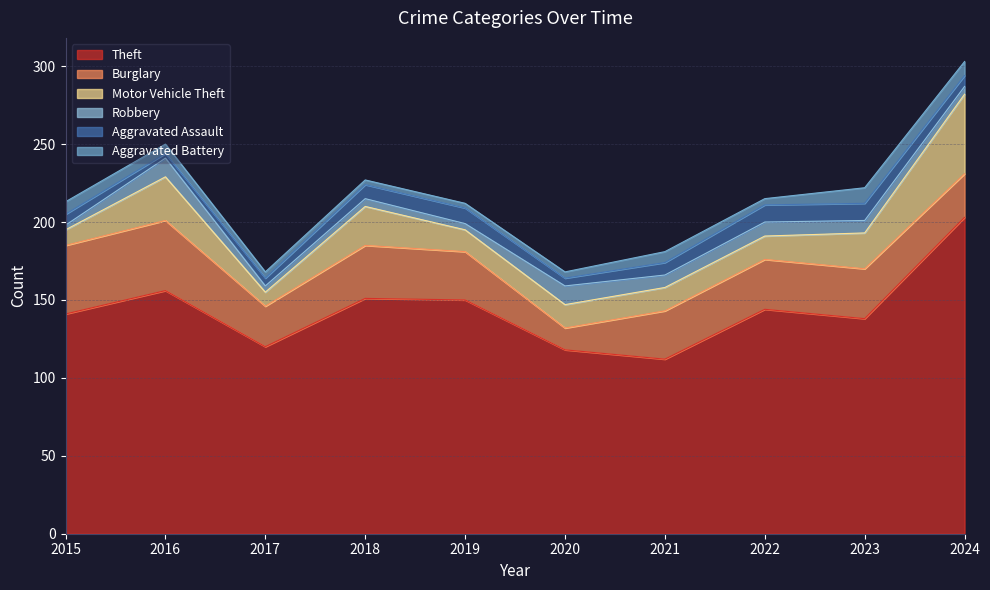

At which category does Motor Vehicle Theft reach its first local valley?

2017